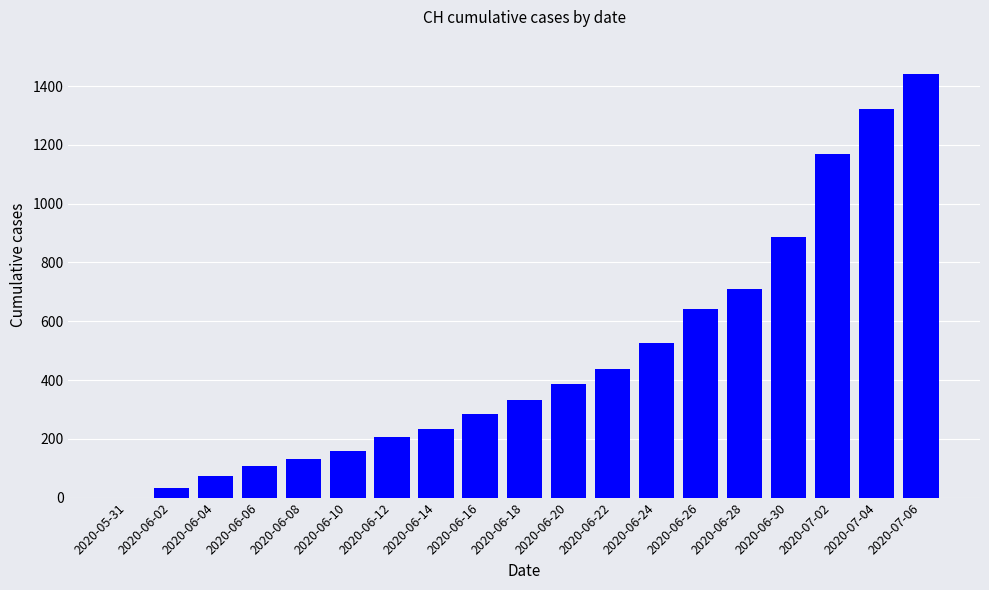

What is the ratio of the value at 2020-06-08 to the value at 2020-06-24?

0.3